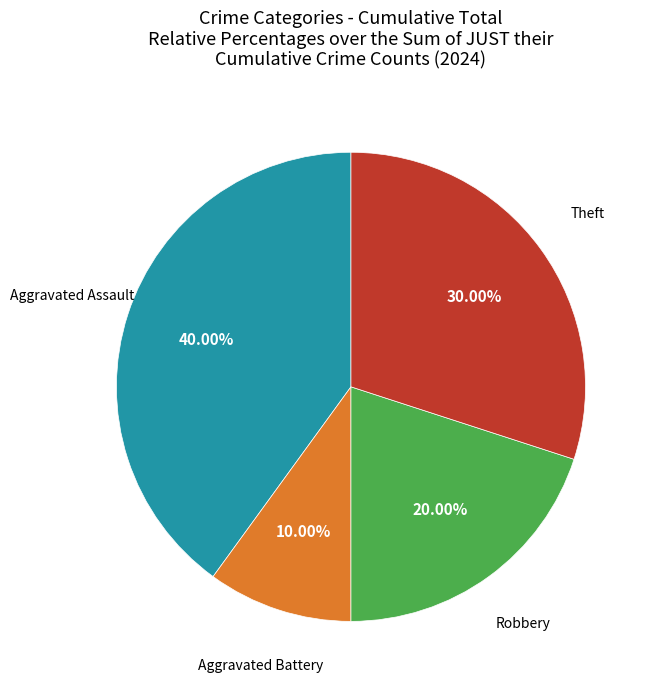

To the nearest percent, what is the average slice percentage?

25%